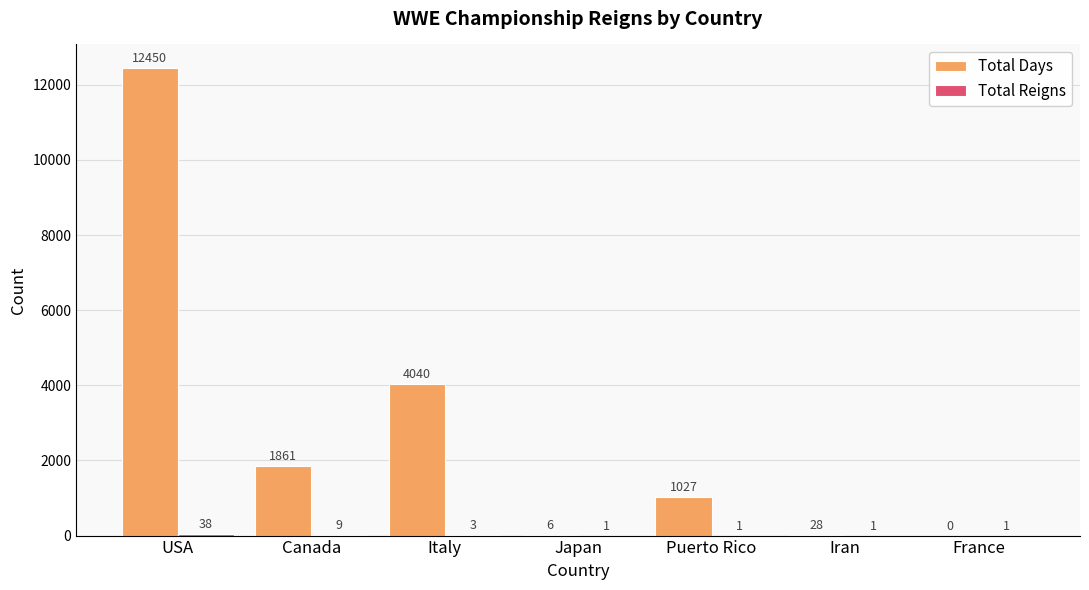

What is the maximum value shown in the chart?

12450